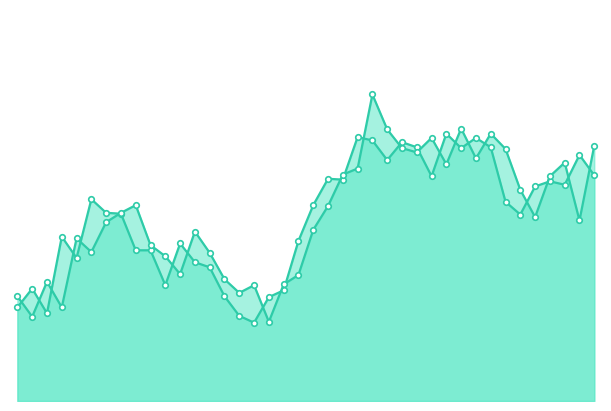

Which has a higher value, 35 or 0?

35